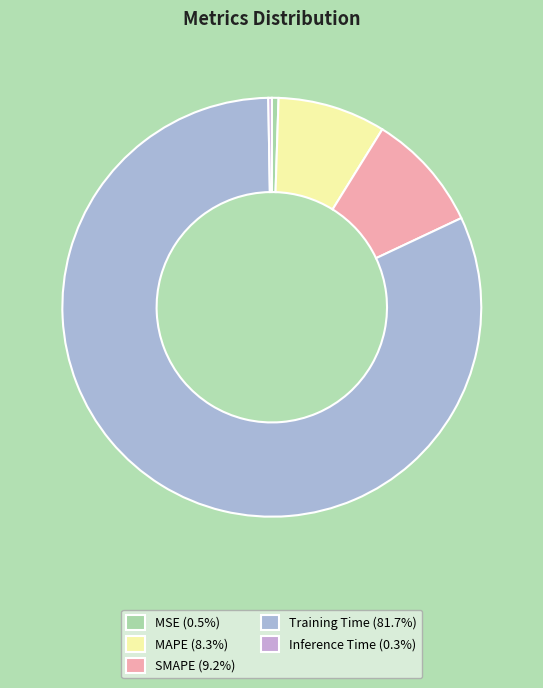

Which slice is the largest?

Training Time